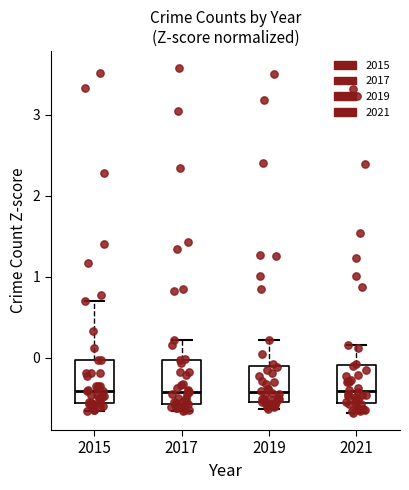

Reading left to right, read every box against the y-axis: the position of its median line, the range the box covers, and the ends of its whiskers. The values are not printed on the chart, so give them approximately, as read against the axis.

2015: median -0.4, box -0.6 to 0.0, whiskers -0.7 to 0.7
2017: median -0.4, box -0.6 to 0.0, whiskers -0.7 to 0.2
2019: median -0.4, box -0.6 to -0.1, whiskers -0.6 (just below the box's lower edge) to 0.2
2021: median -0.4, box -0.6 to -0.1, whiskers -0.7 to 0.2